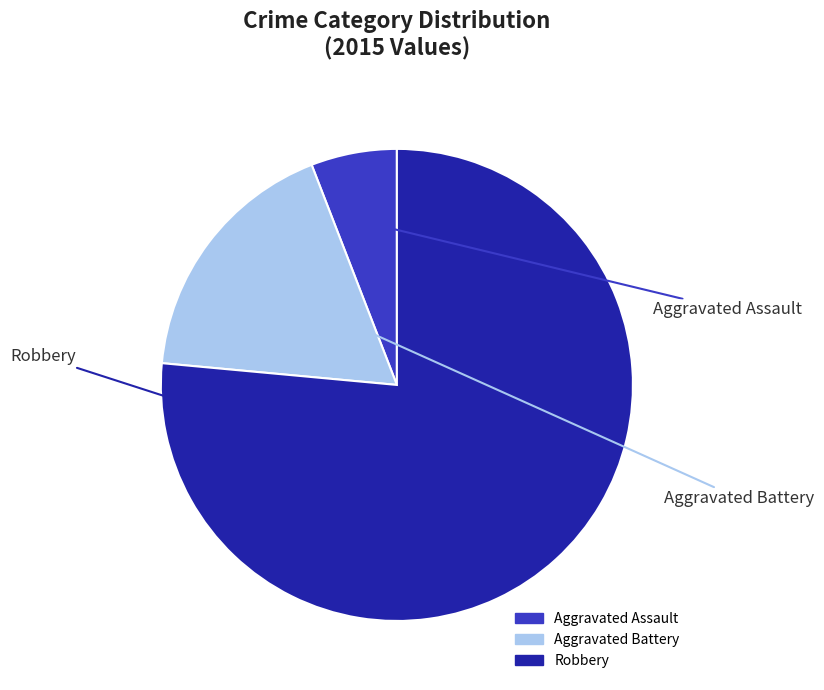

What percentage is the Aggravated Battery slice, to the nearest percent?

18%